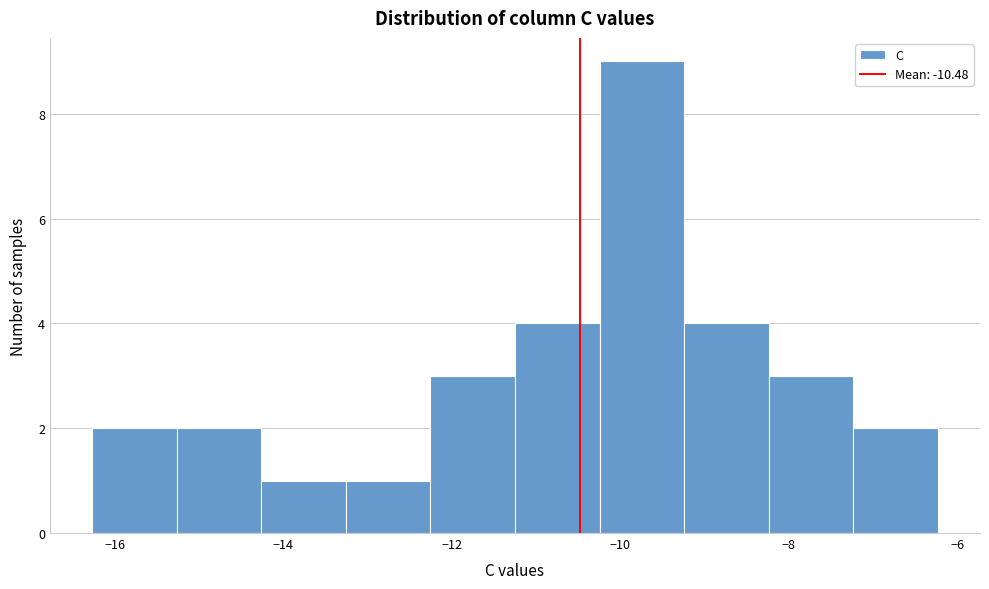

Reading left to right, transcribe this chart: for each bar, give the range it covers on the x-axis and its height. Neither the bar edges nor the heights are printed on the chart, so give them approximately, as read against the axes.

-16.2 to -15.2: 2
-15.2 to -14.2: 2
-14.2 to -13.2: 1
-13.2 to -12.2: 1
-12.2 to -11.2: 3
-11.2 to -10.2: 4
-10.2 to -9.2: 9
-9.2 to -8.2: 4
-8.2 to -7.2: 3
-7.2 to -6.2: 2